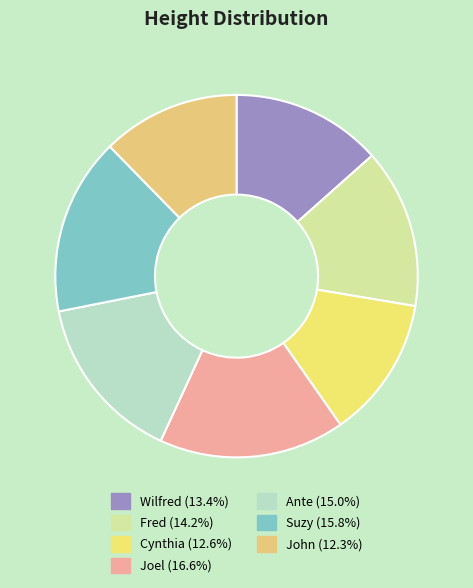

How many segments does this pie chart have?

7